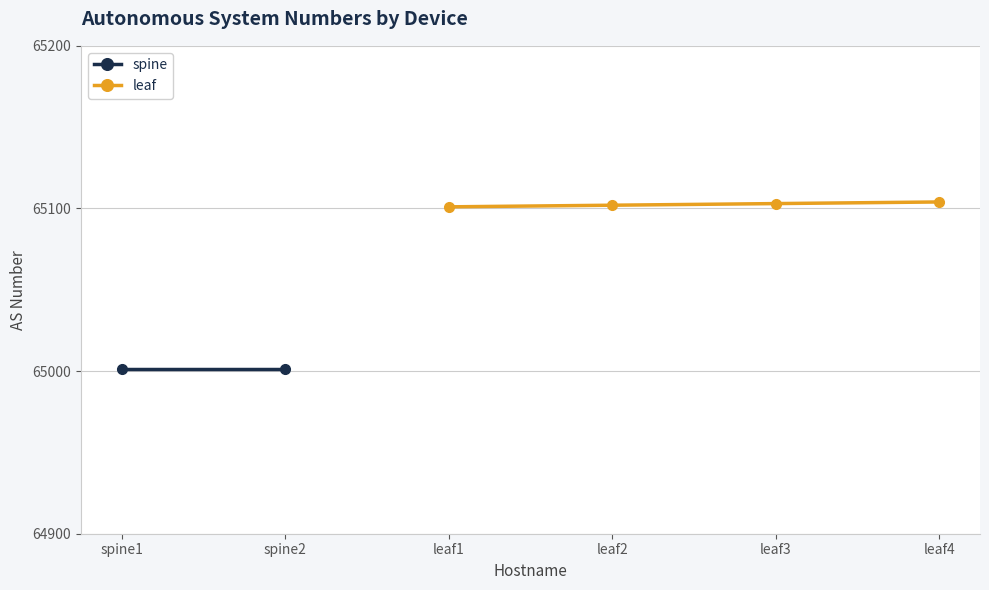

What is the value of the leaf point at the 3rd from the left?

65103